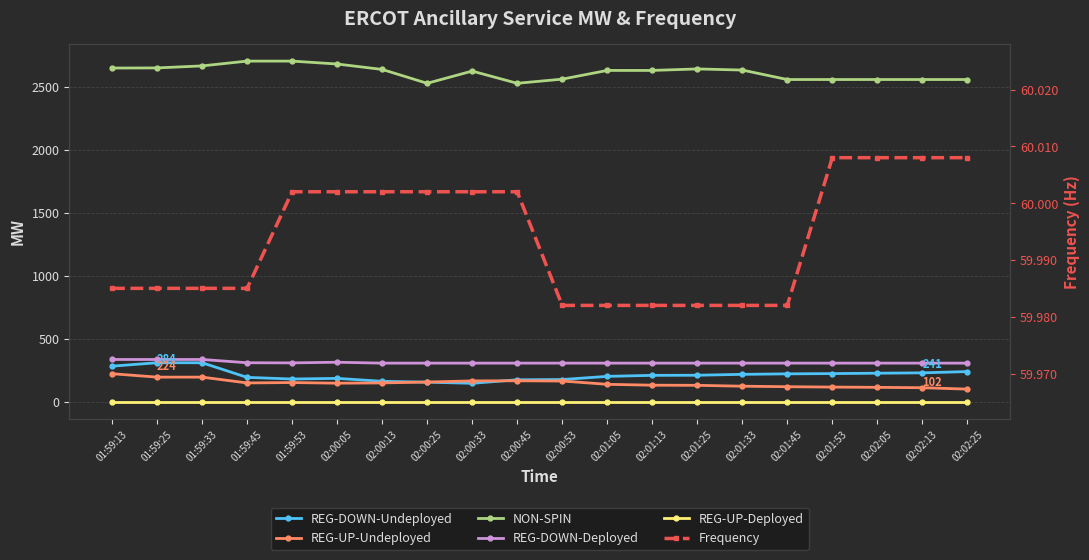

What are all the series names shown in the legend?

REG-DOWN-Undeployed, REG-UP-Undeployed, NON-SPIN, REG-DOWN-Deployed, REG-UP-Deployed, Frequency